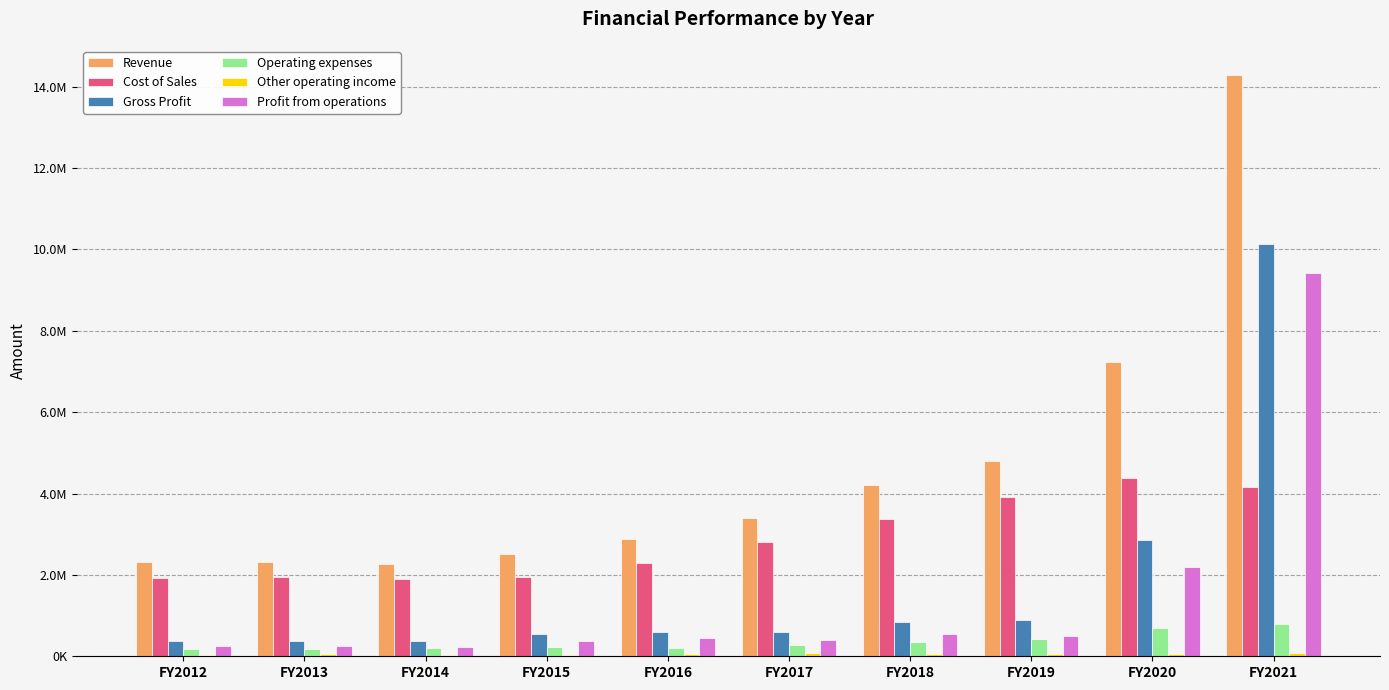

Between FY2016 and FY2019, which is larger?

FY2019